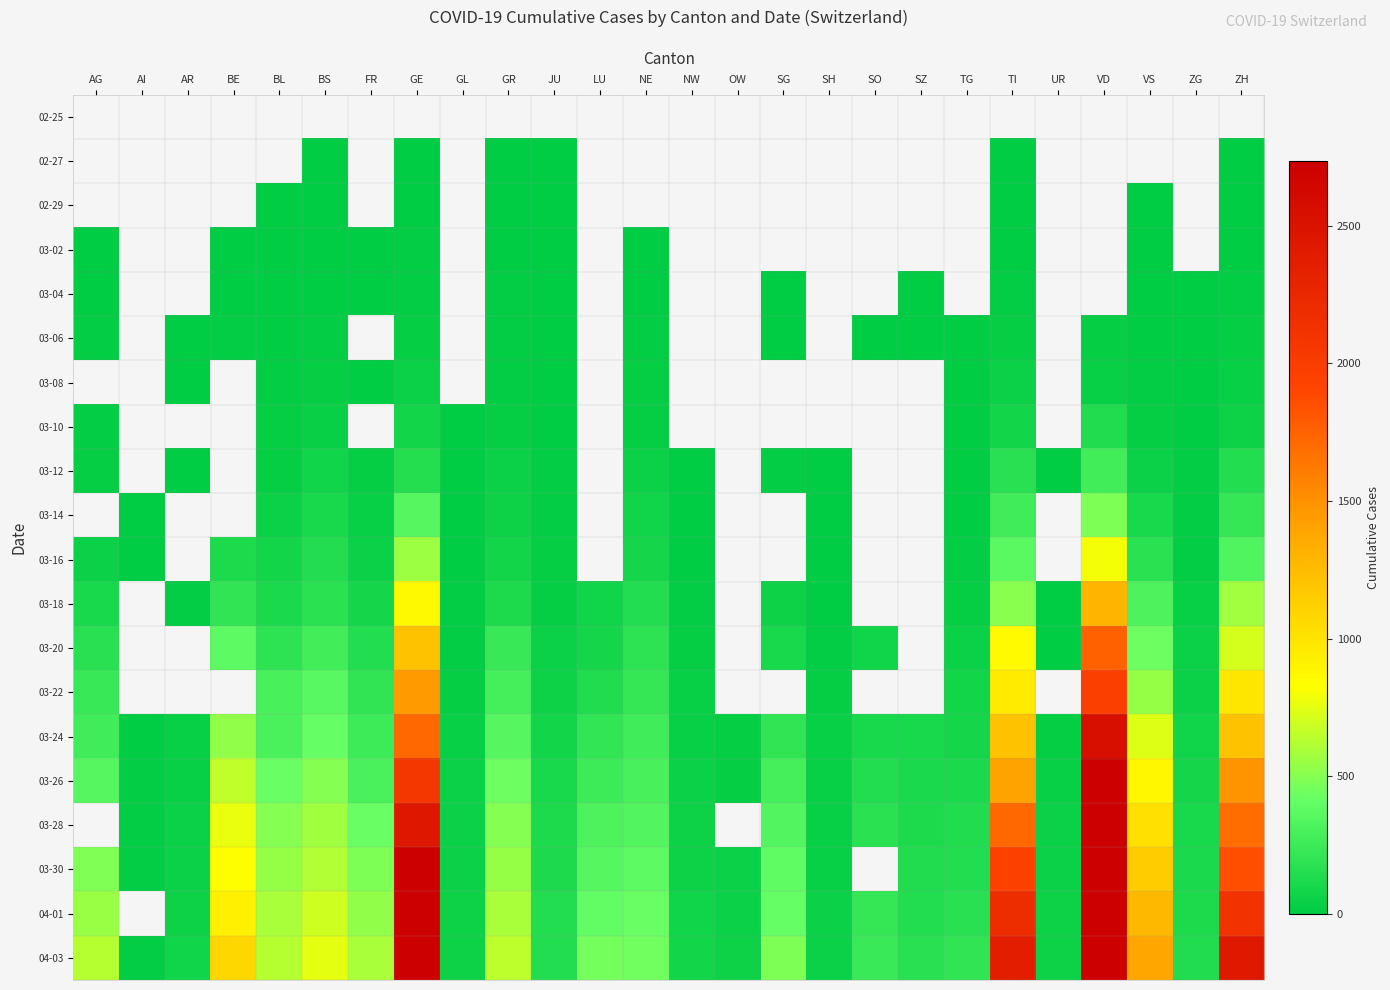

At SO, list the series in order from largest to smallest.

04-03, 03-28, 03-30, 04-01, 03-26, 02-25, 02-27, 02-29, 03-02, 03-04, 03-06, 03-08, 03-10, 03-12, 03-14, 03-16, 03-18, 03-20, 03-22, 03-24